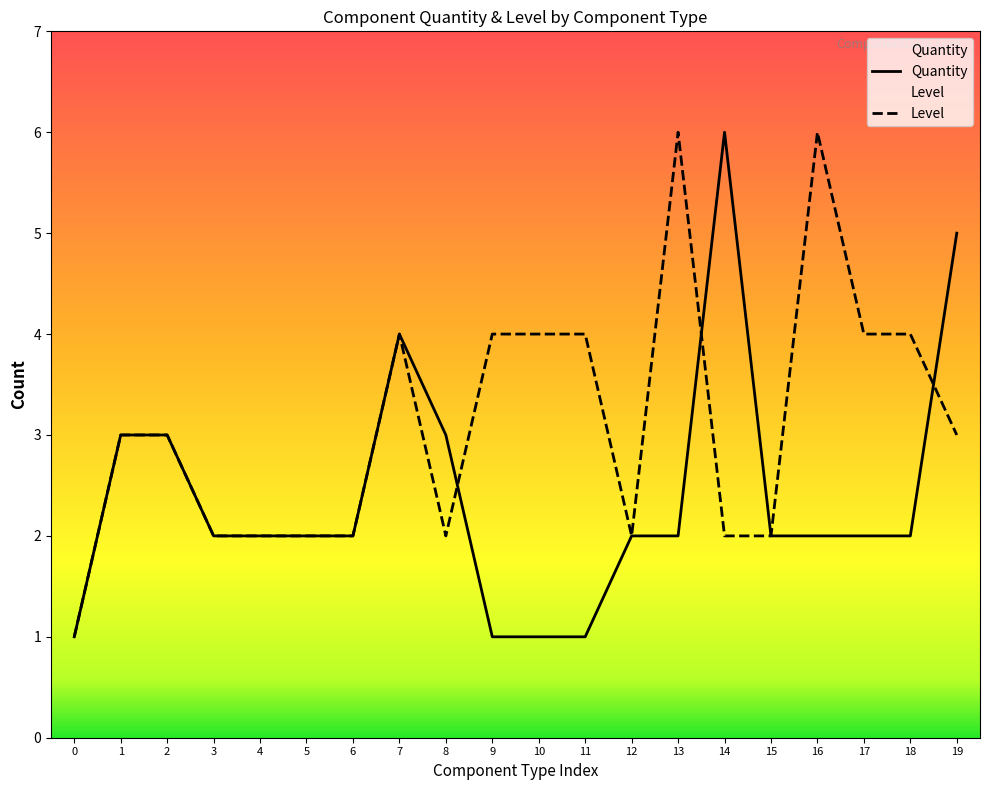

Which category has the highest value in the Quantity series?

14